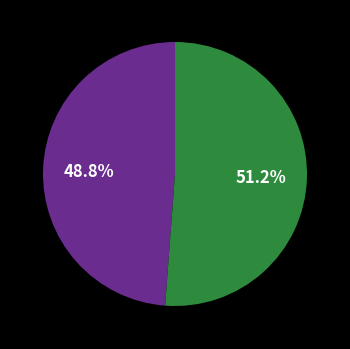

Is there a majority slice in this chart?

Yes